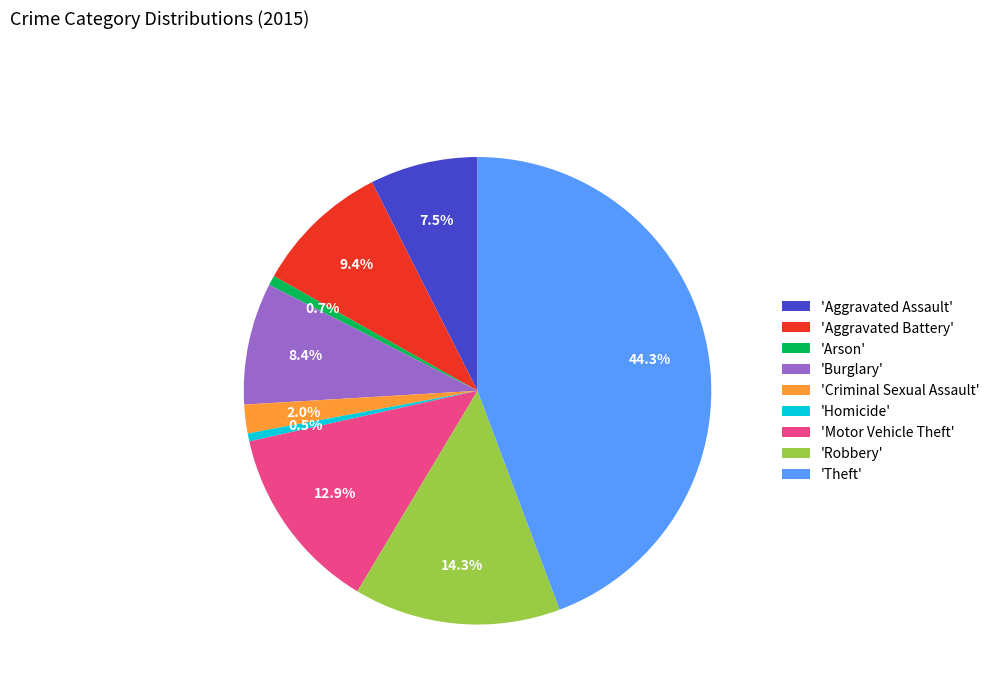

How many segments does this pie chart have?

9